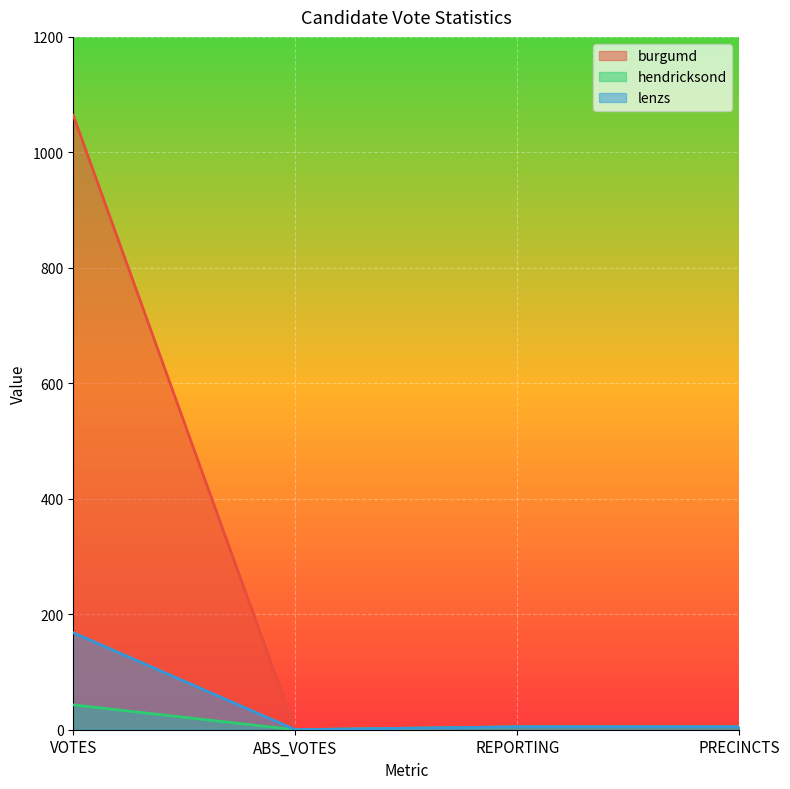

Rank the series at PRECINCTS from highest to lowest value.

burgumd, hendricksond, lenzs